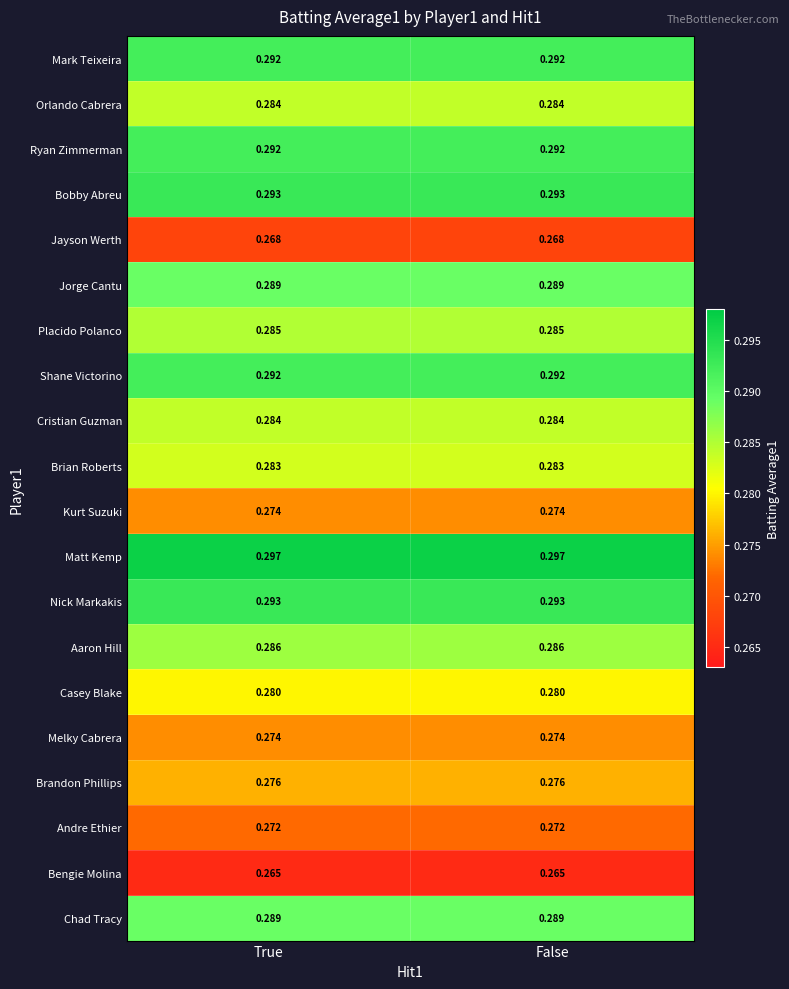

Is the value of Brandon Phillips at True greater than the value of Andre Ethier at True?

Yes